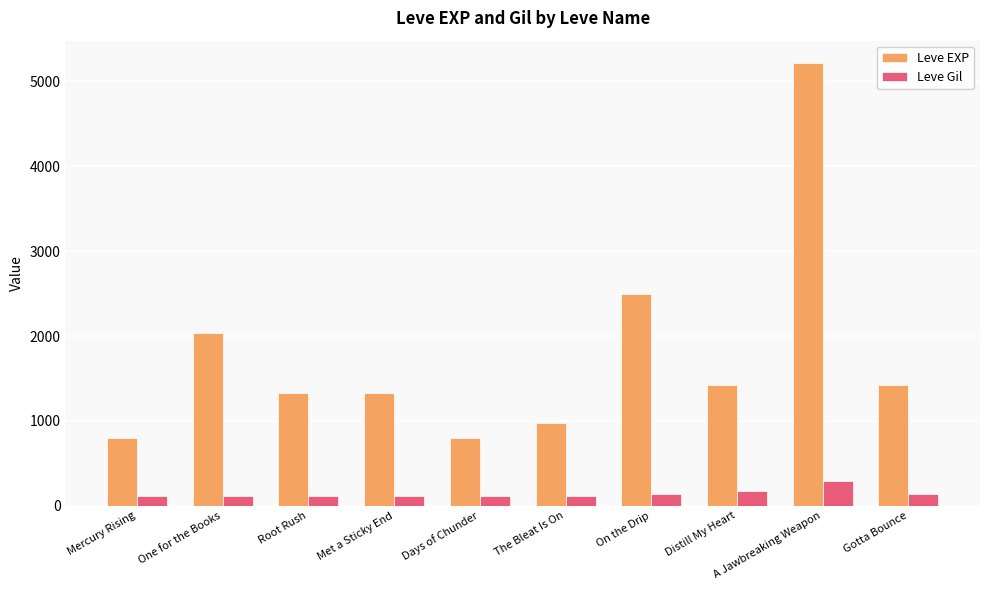

What is the spread (max minus min) of values at The Bleat Is On?

868